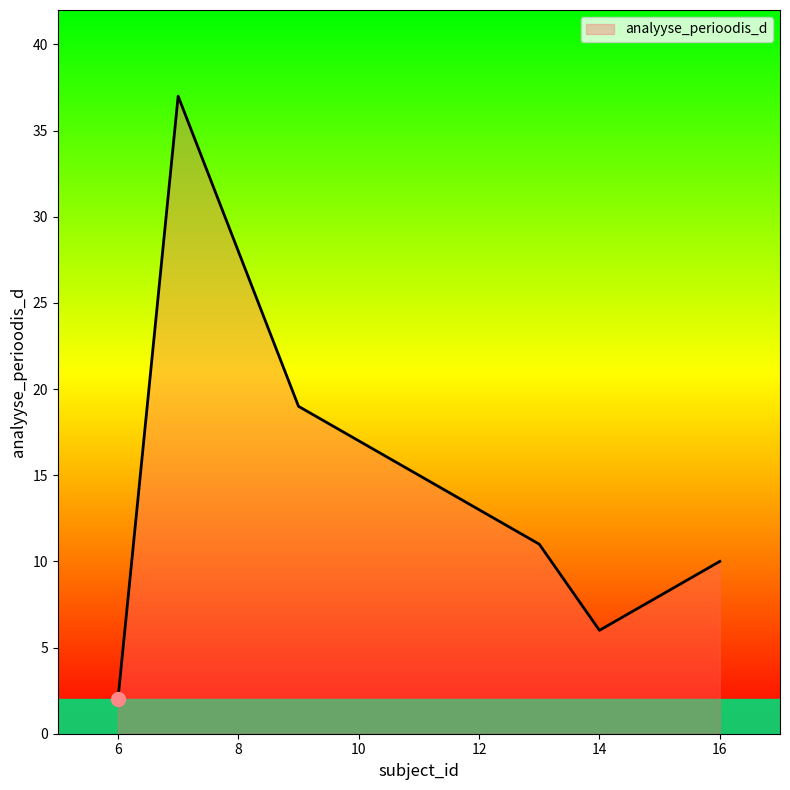

Does the chart display data point markers on the line(s)?

No